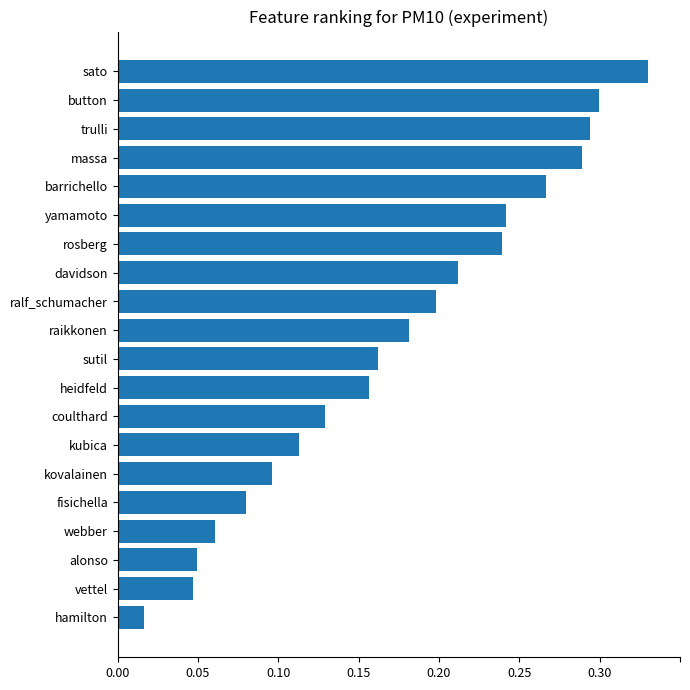

The chart shows a value of 0.4 at rosberg. True or false?

False